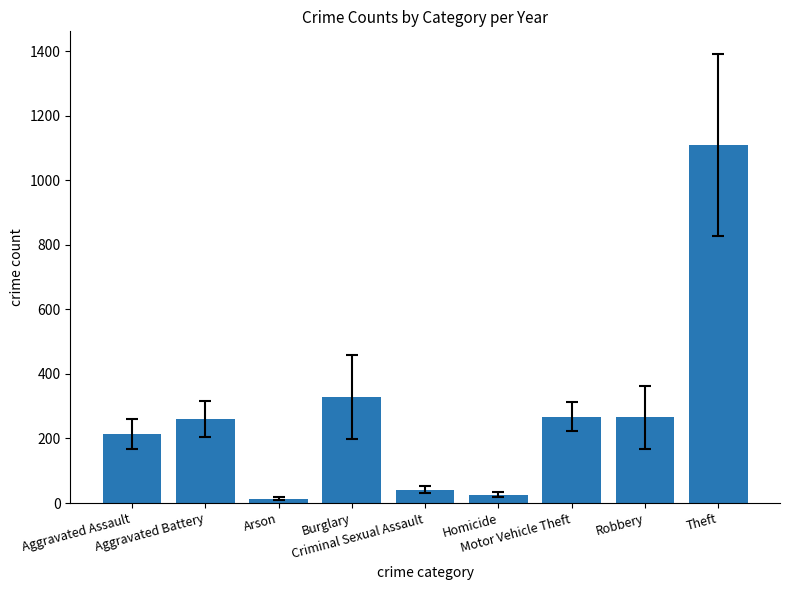

How many series are shown in this chart?

1